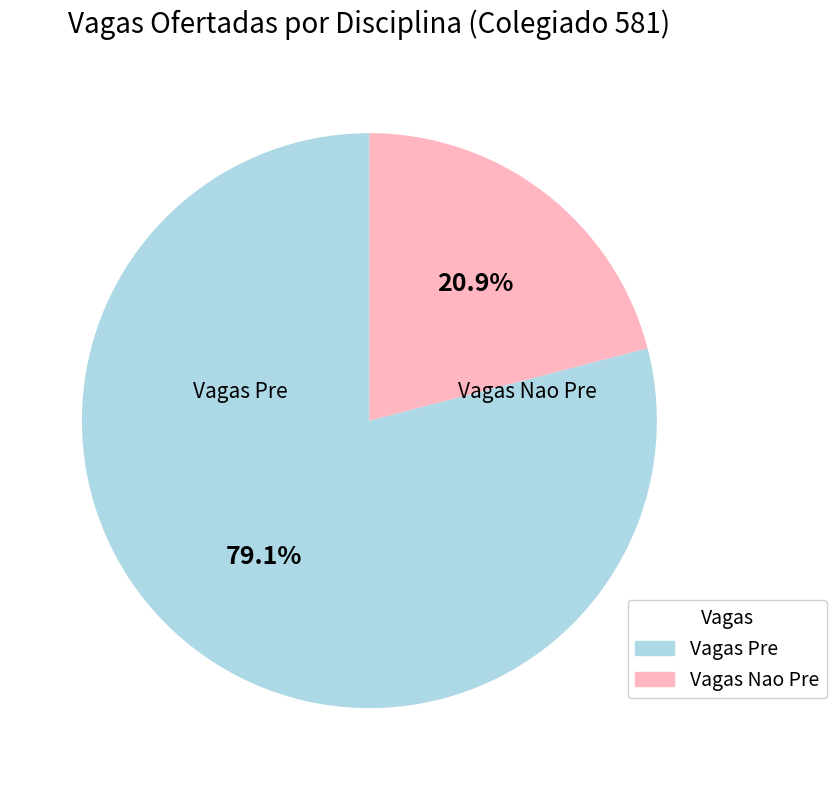

Does any single category account for the majority?

Yes